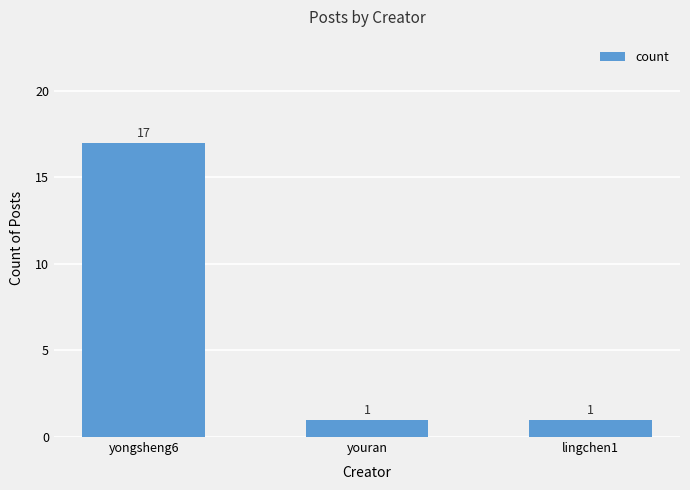

What is the ratio of the value at yongsheng6 to the value at lingchen1?

17.0